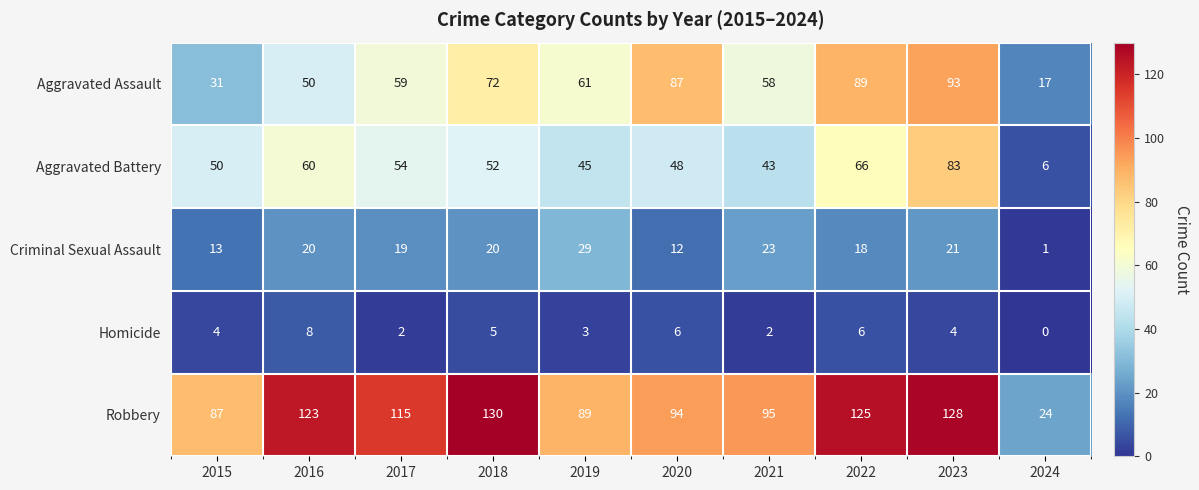

Which series has the largest range (max minus min)?

Robbery